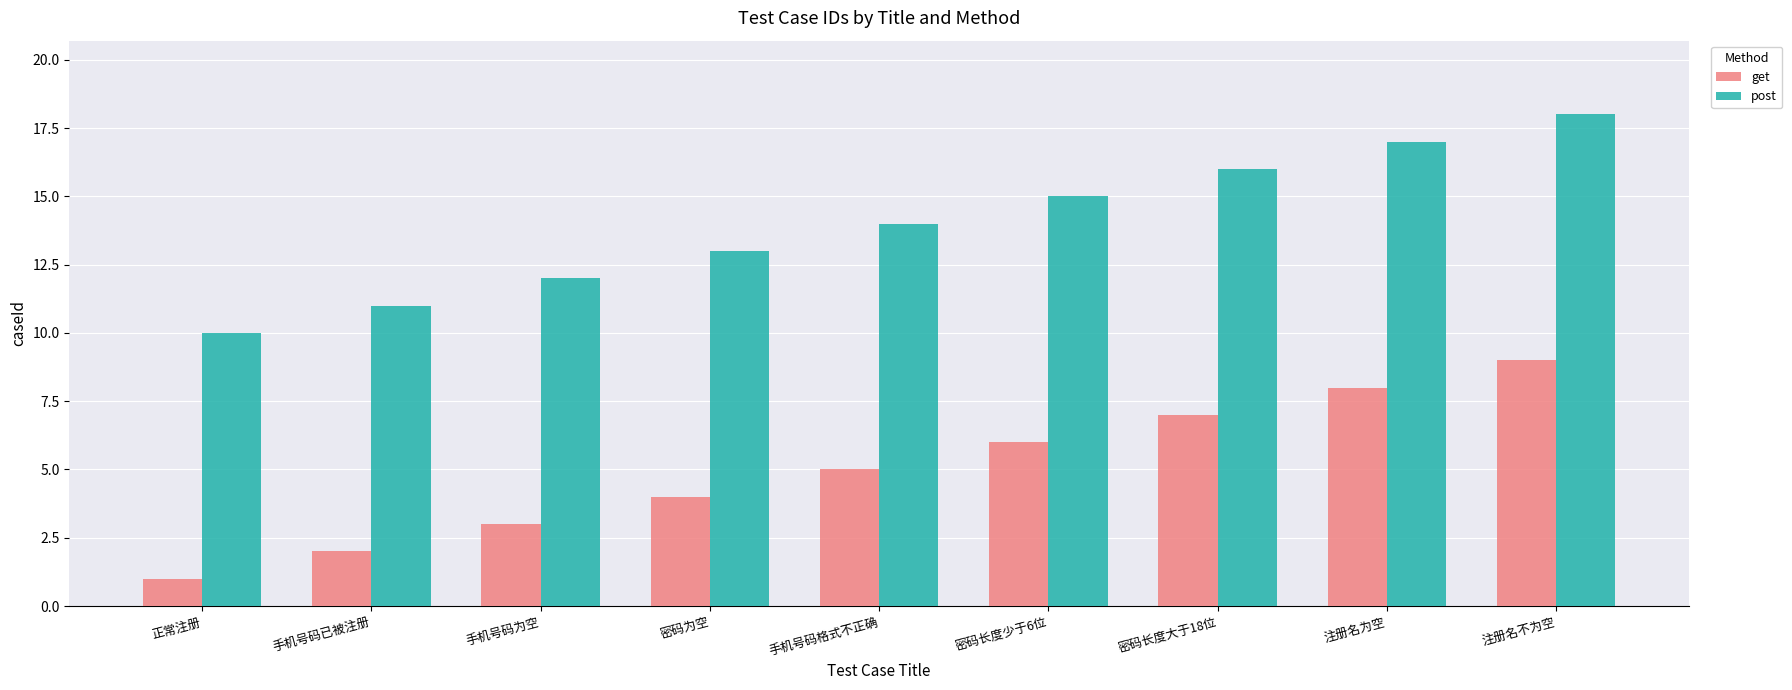

What is the approximate value of get at 手机号码格式不正确?

5